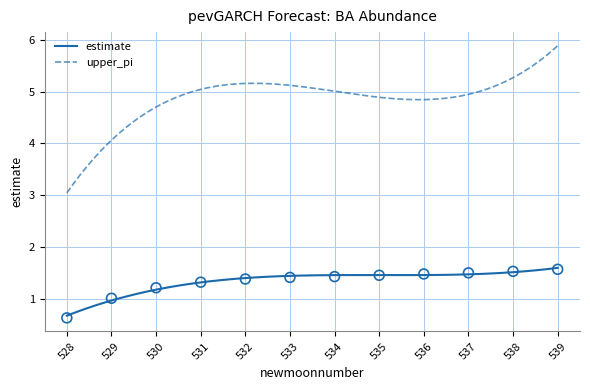

What is the ratio of the value at 531 to the value at 535?

0.9